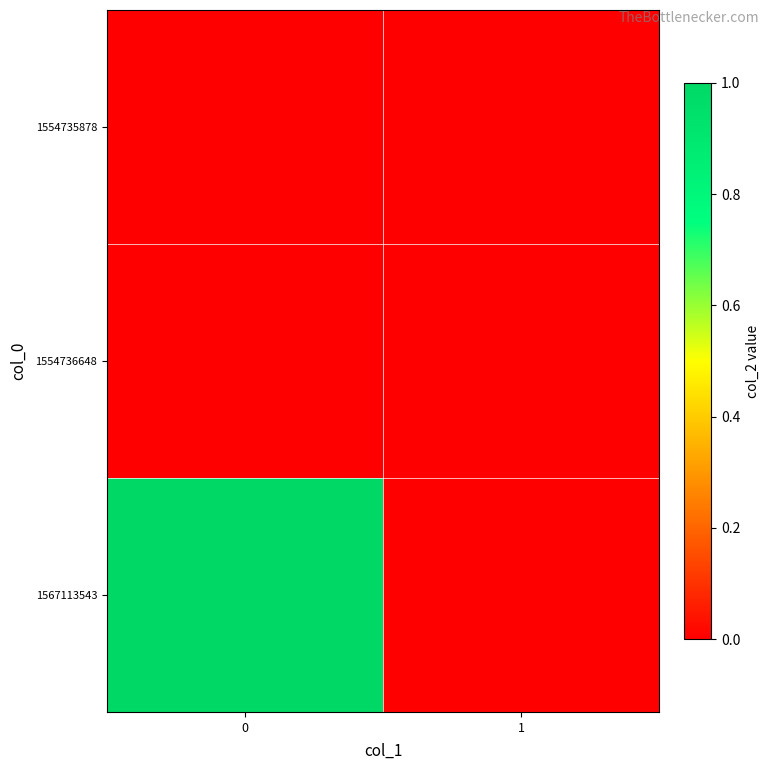

List the series in order of their peak value, lowest first.

1554735878, 1554736648, 1567113543